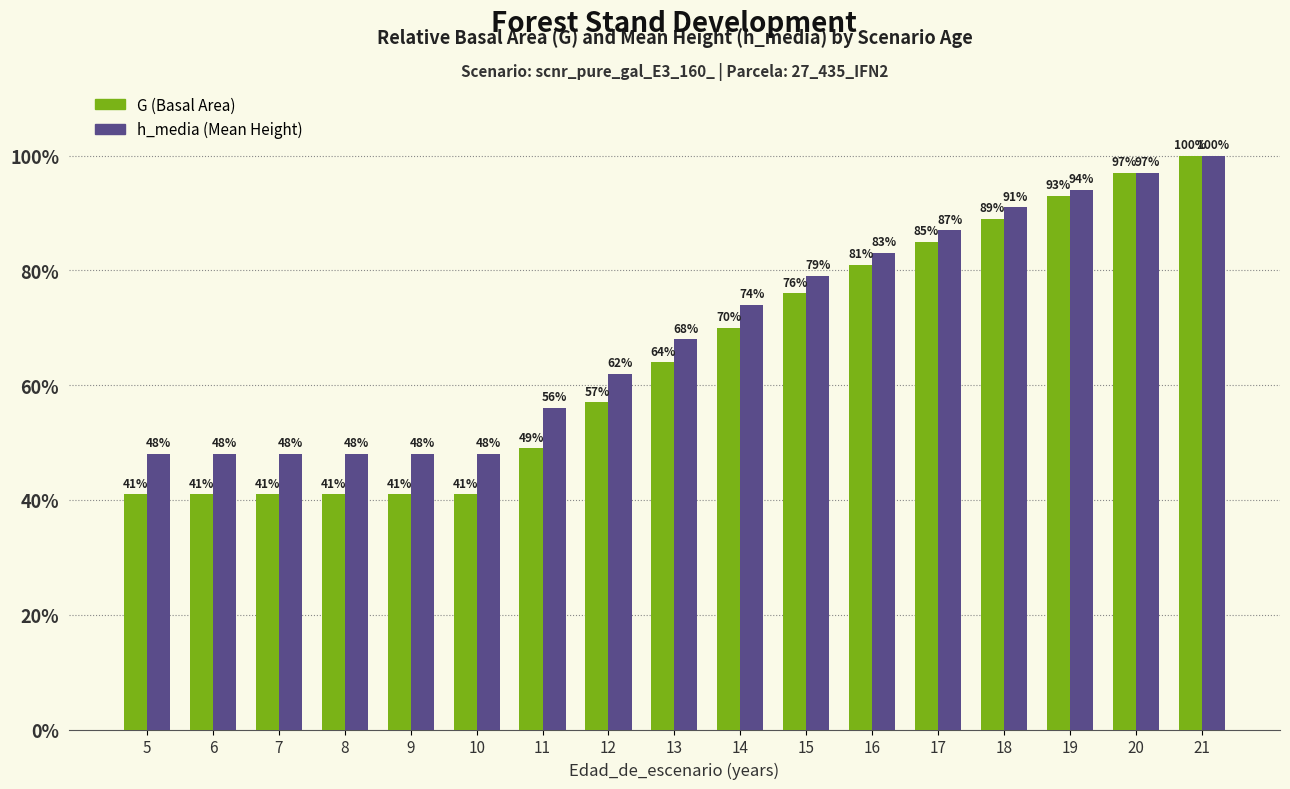

Count the number of data series in this chart.

2